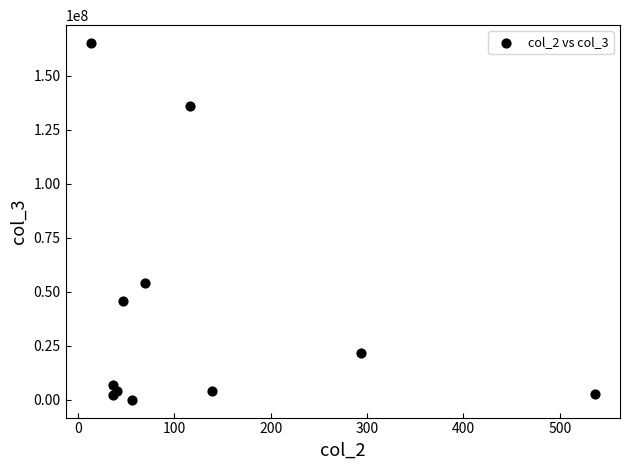

What Y value in the scatter plot is closest to 82542712?

54152402